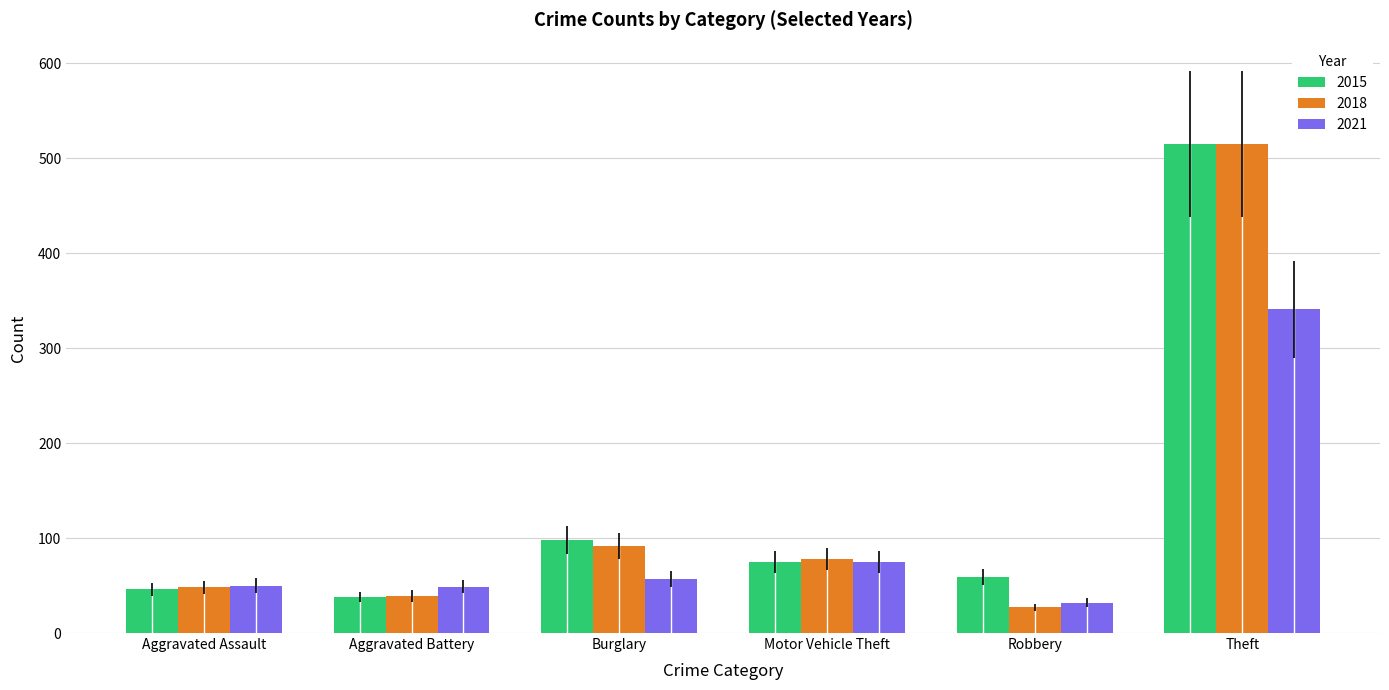

At which label does 2021 reach its peak?

Theft